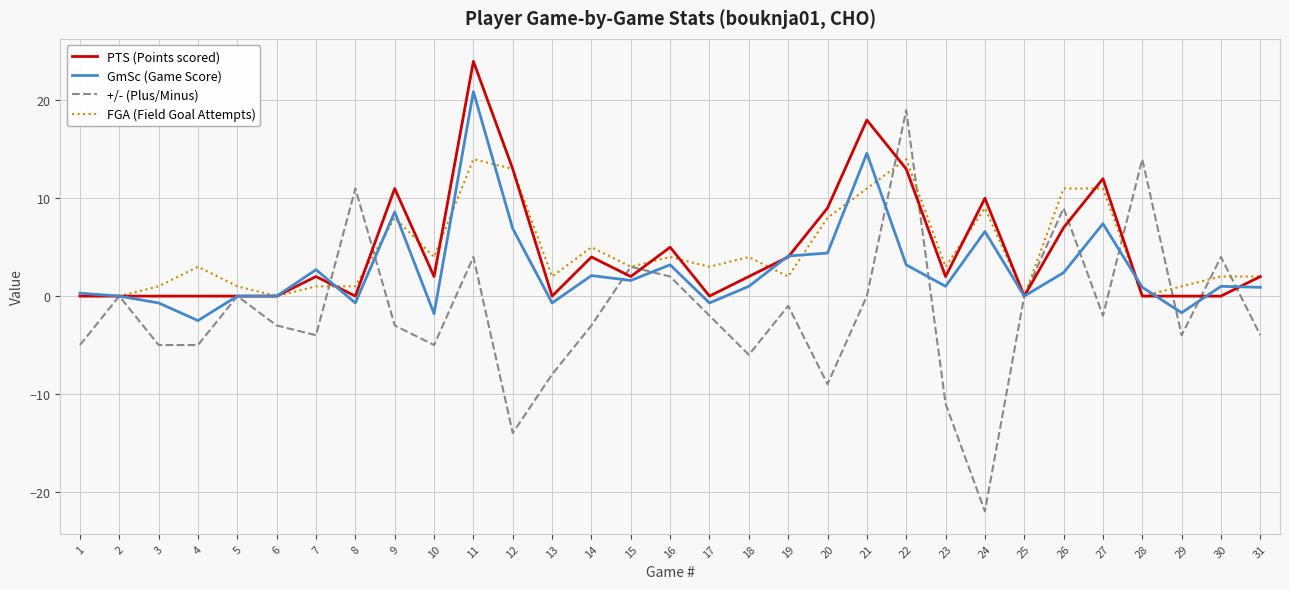

Is the value of +/- (Plus/Minus) at 30 greater than the value of GmSc (Game Score) at 7?

Yes